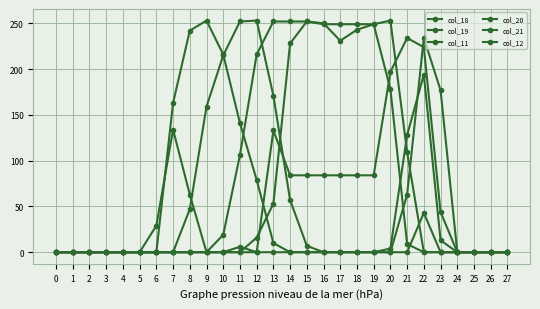

Is this an area chart (filled region under the line)?

No